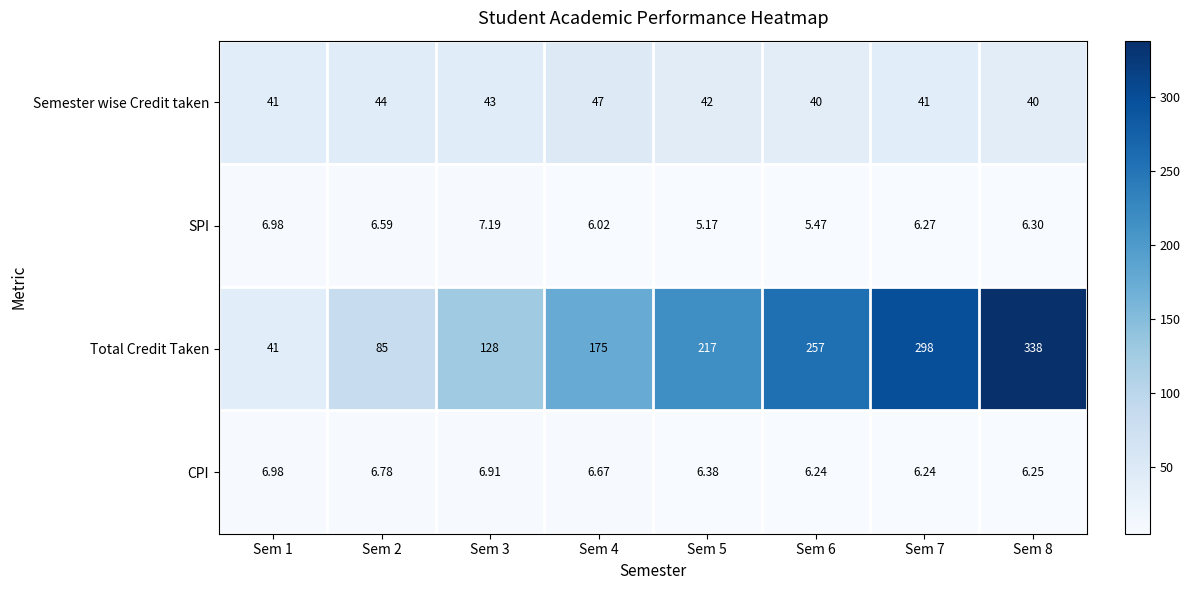

At which category is the sum across all series the highest?

Sem 8